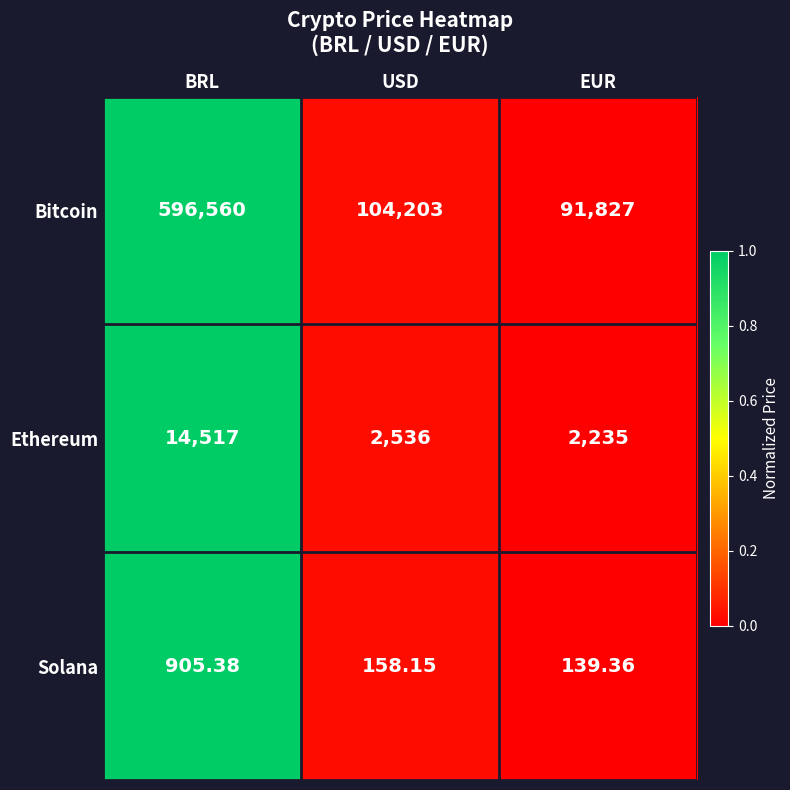

Which series has the widest spread of values?

Bitcoin